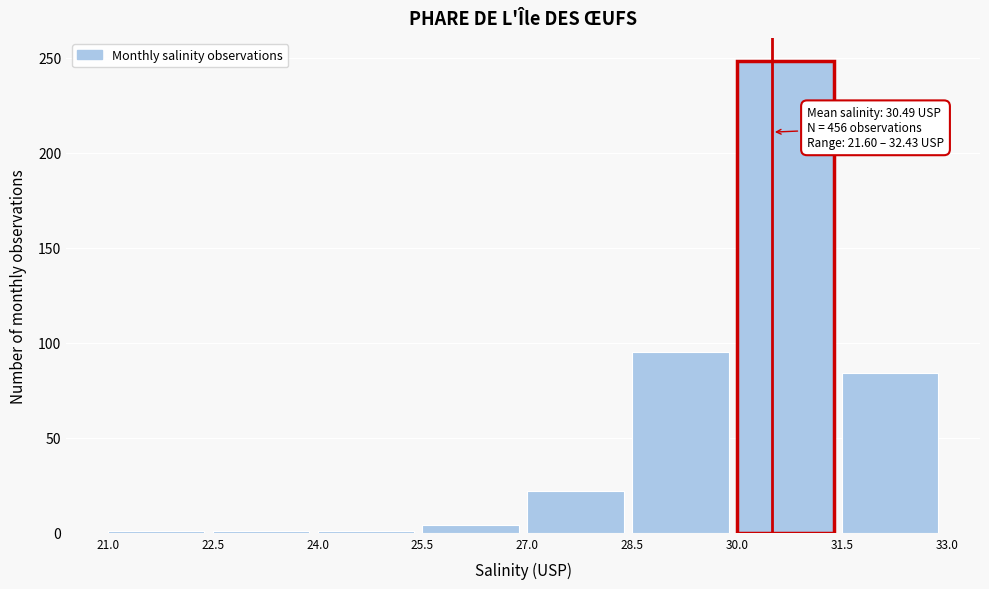

Over which range of the x-axis is the bar tallest?

30.0 to 31.5